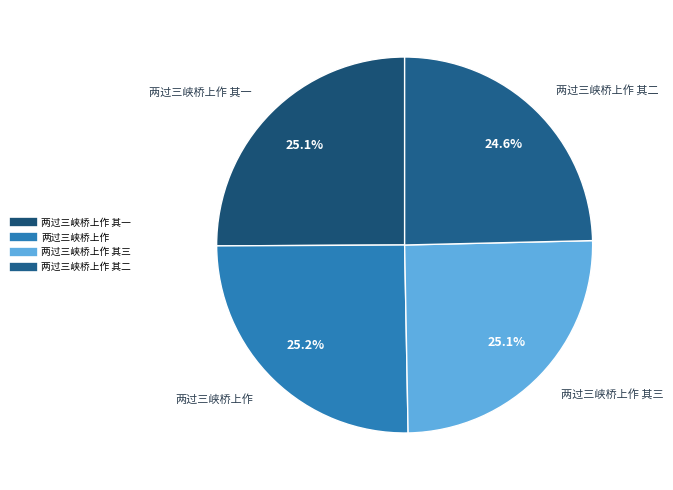

How many segments does this pie chart have?

4